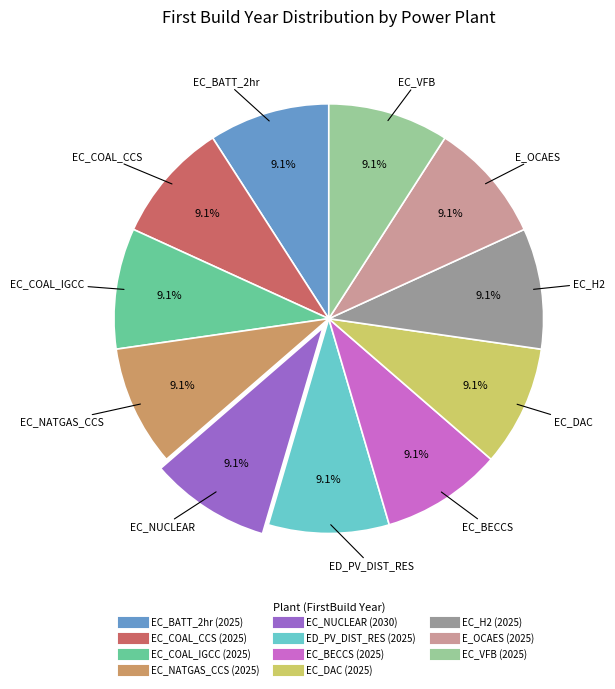

Do EC_DAC and E_OCAES together represent more than half of the pie?

No